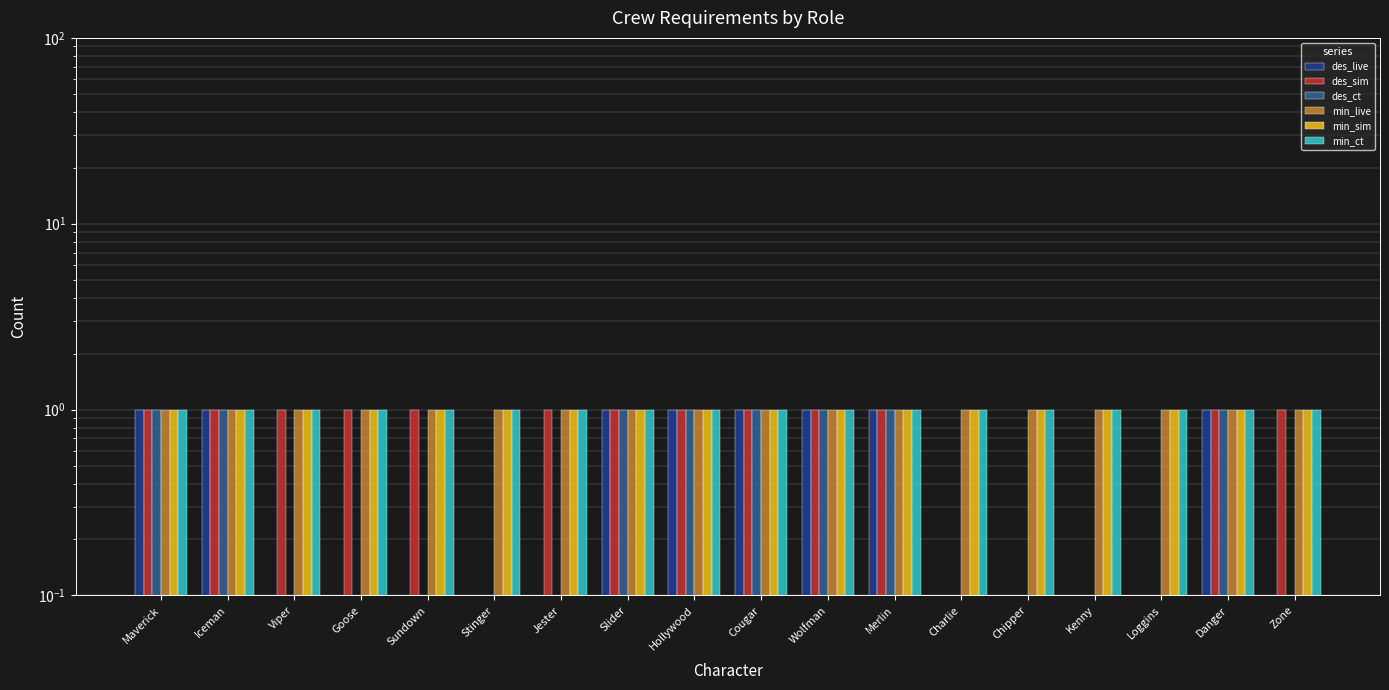

How many distinct data groups are displayed?

6